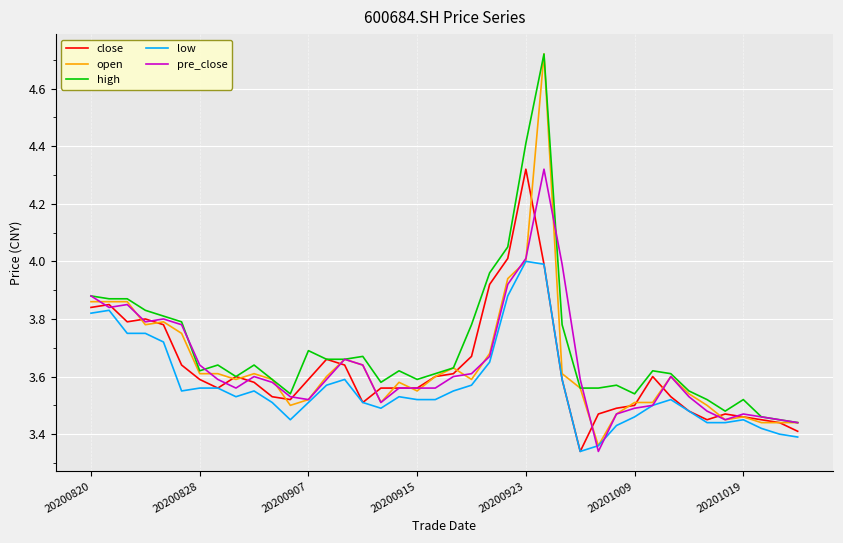

What are all the series names shown in the legend?

close, open, high, low, pre_close